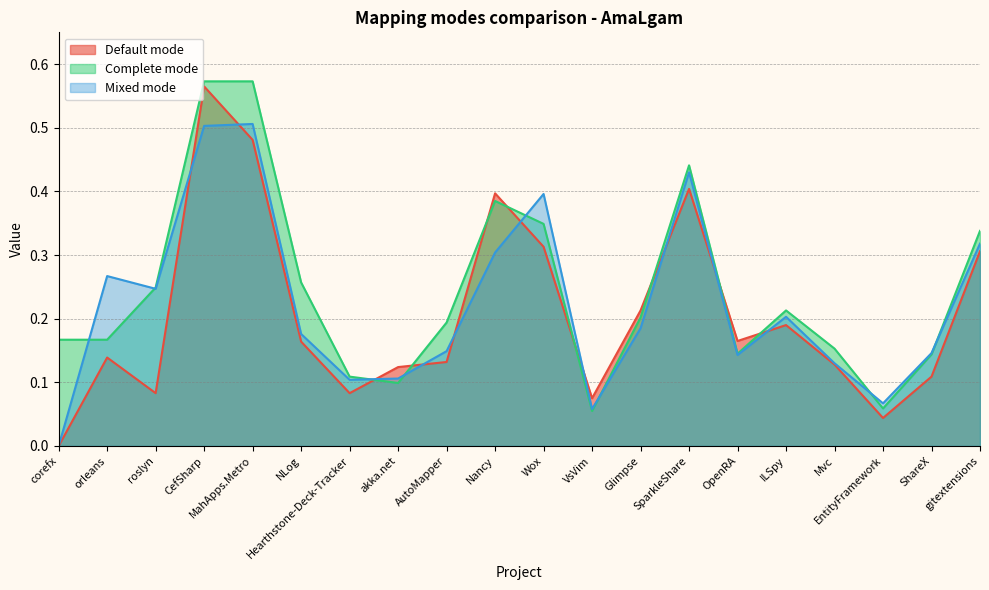

Which category has the highest value across all series?

CefSharp